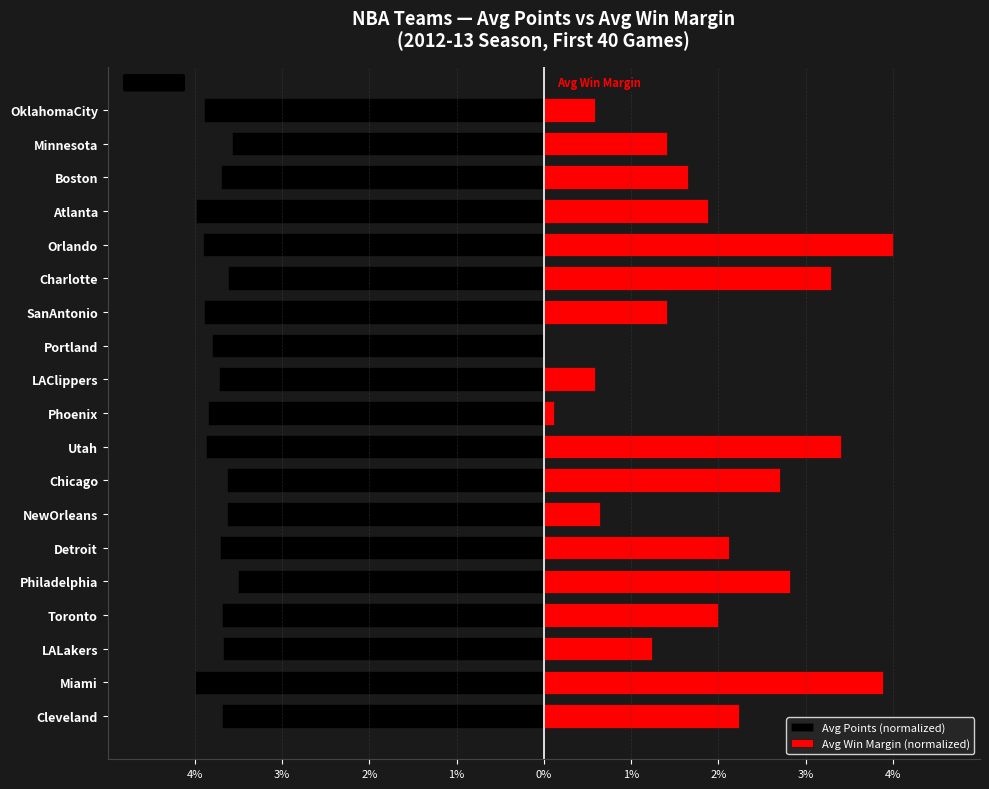

What is the sum of the Avg Points (normalized) values at Atlanta and SanAntonio?

-7.9